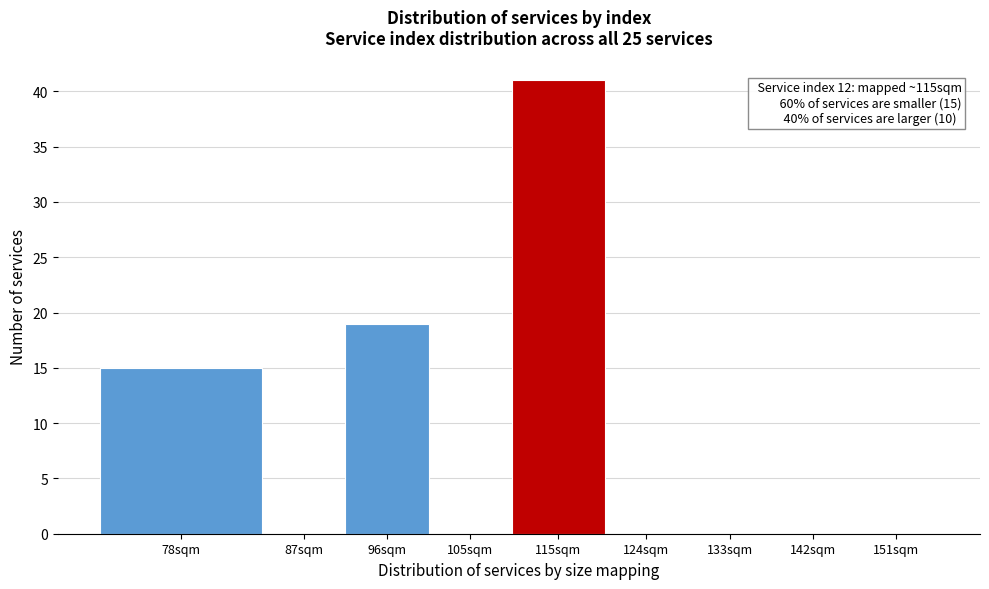

Reading left to right, what are all the values shown in this chart?

78sqm=15	87sqm=0	96sqm=19	105sqm=0	115sqm=41	124sqm=0	133sqm=0	142sqm=0	151sqm=0